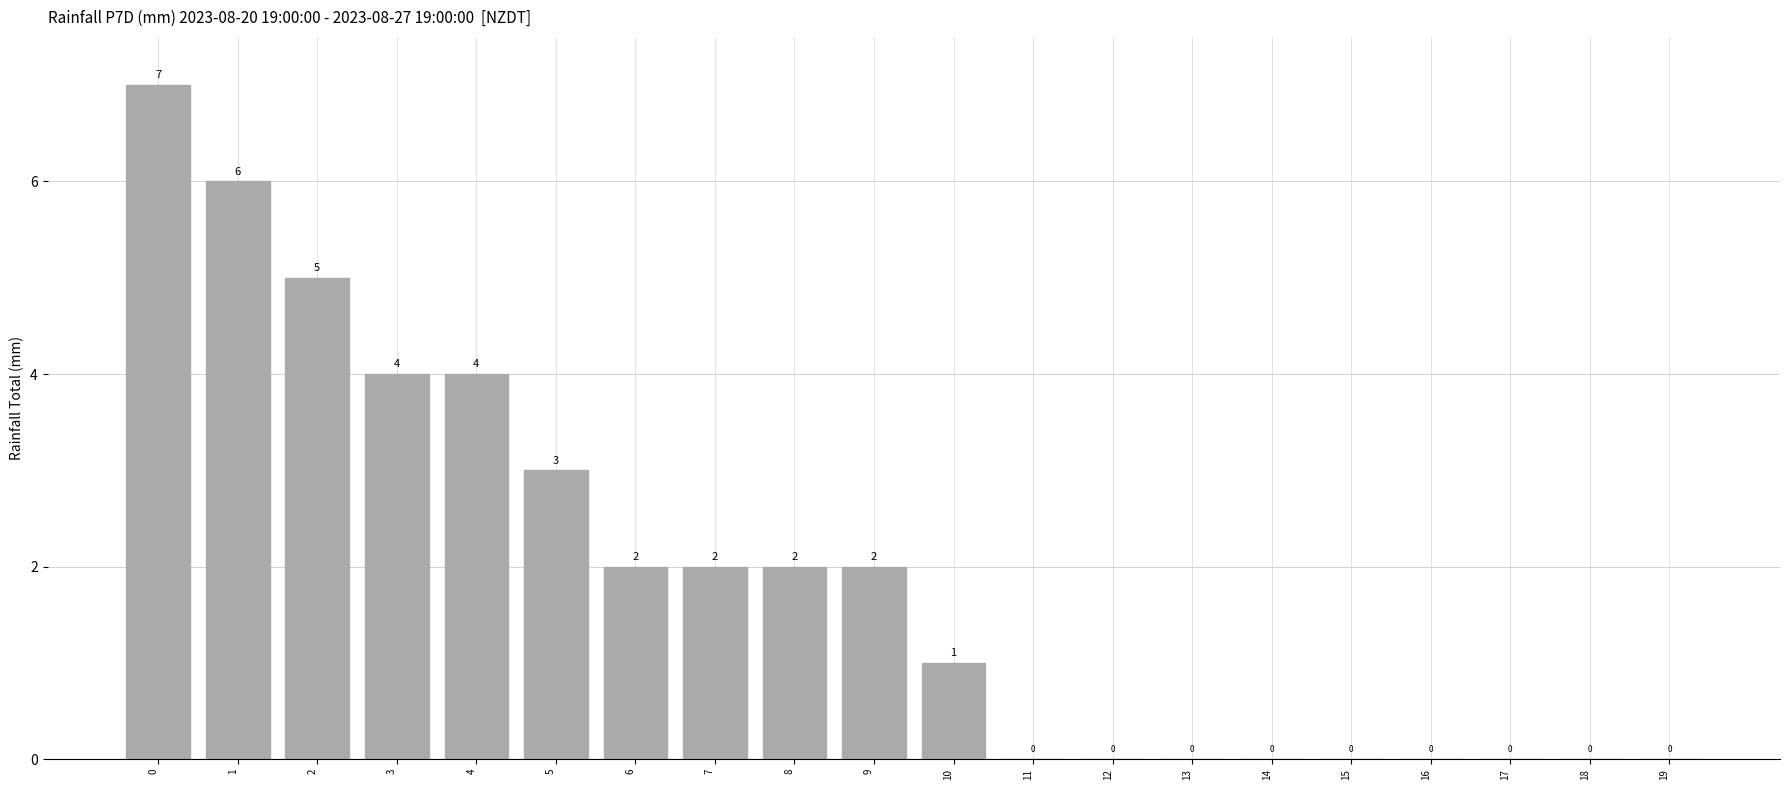

What is the greatest value displayed?

7